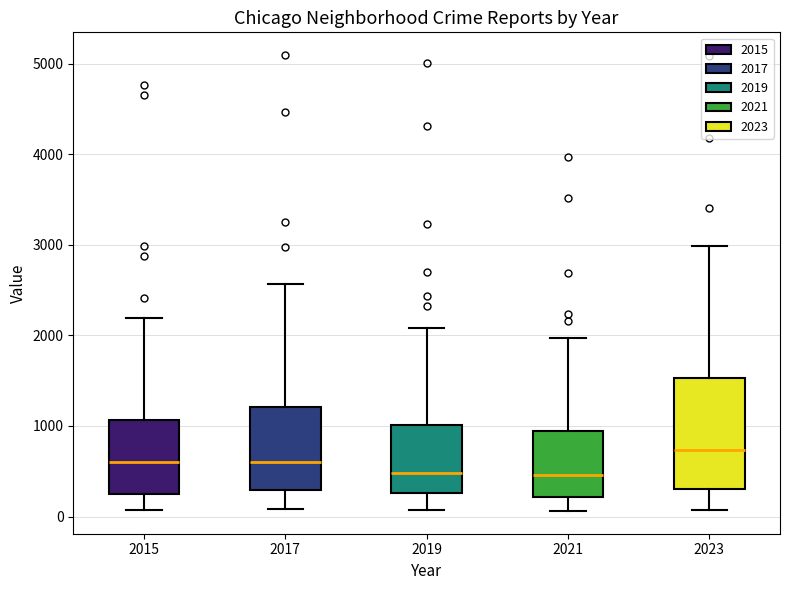

Reading left to right, transcribe this box plot: for each box, give where its median line is, the range the box spans, and where its two whiskers end, as read against the y-axis. The values are not printed on the chart, so give them approximately, as read against the axis.

2015: median 600, box 300 to 1100, whiskers 100 to 2200
2017: median 600, box 300 to 1200, whiskers 100 to 2600
2019: median 500, box 300 to 1000, whiskers 100 to 2100
2021: median 500, box 200 to 900, whiskers 100 to 2000
2023: median 700, box 300 to 1500, whiskers 100 to 3000